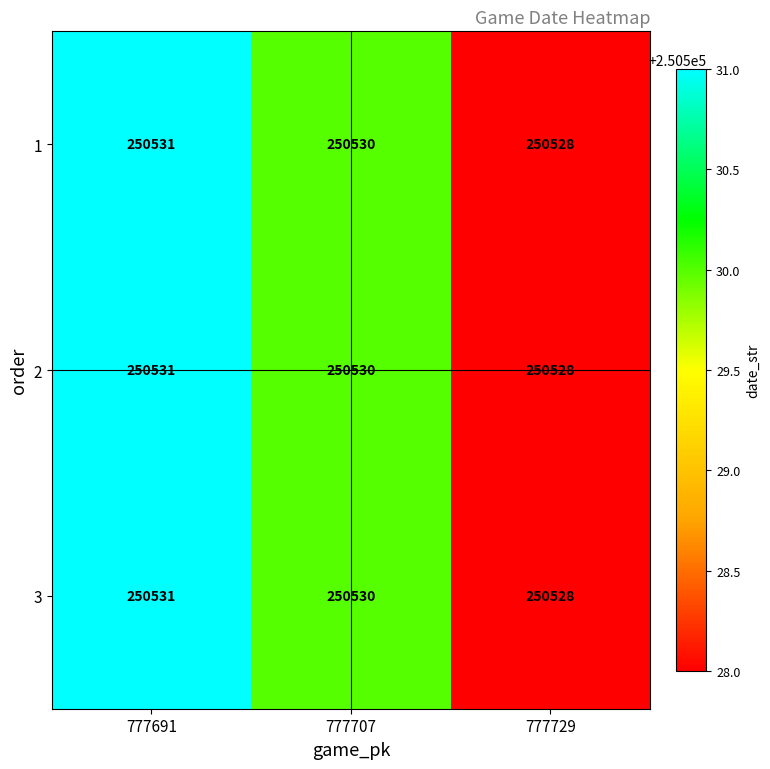

At which category is the sum across all series the highest?

777691